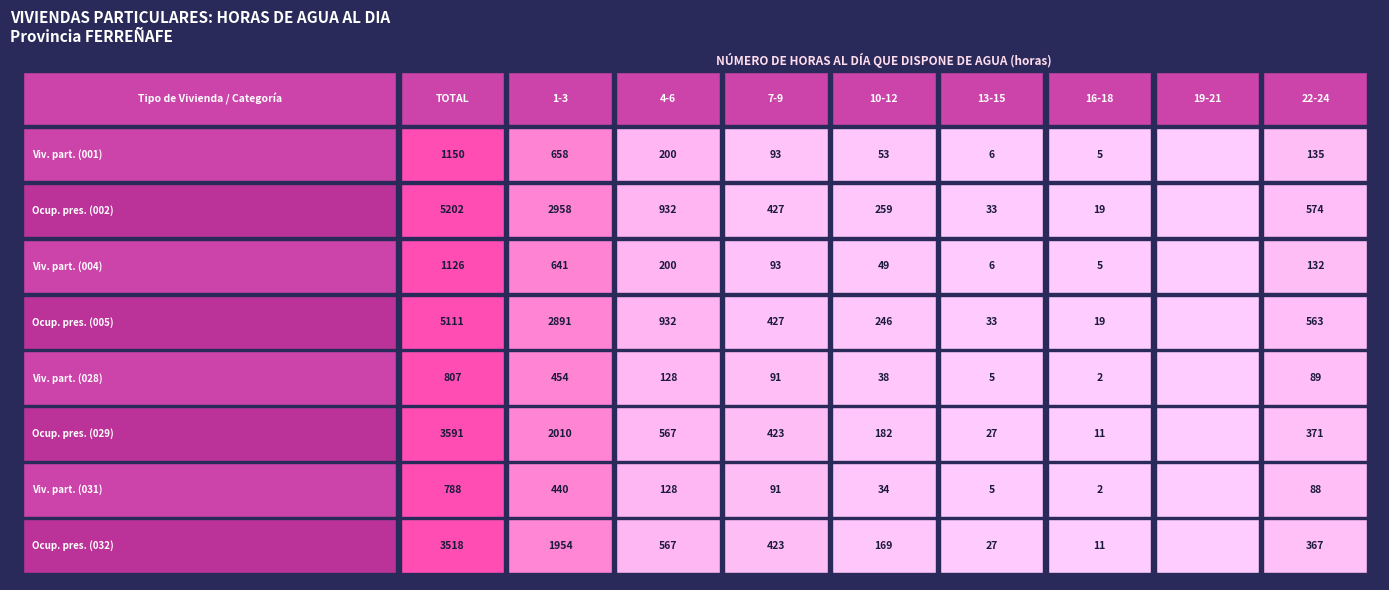

Read the Ocupantes presentes (002) value at 16-18.

19